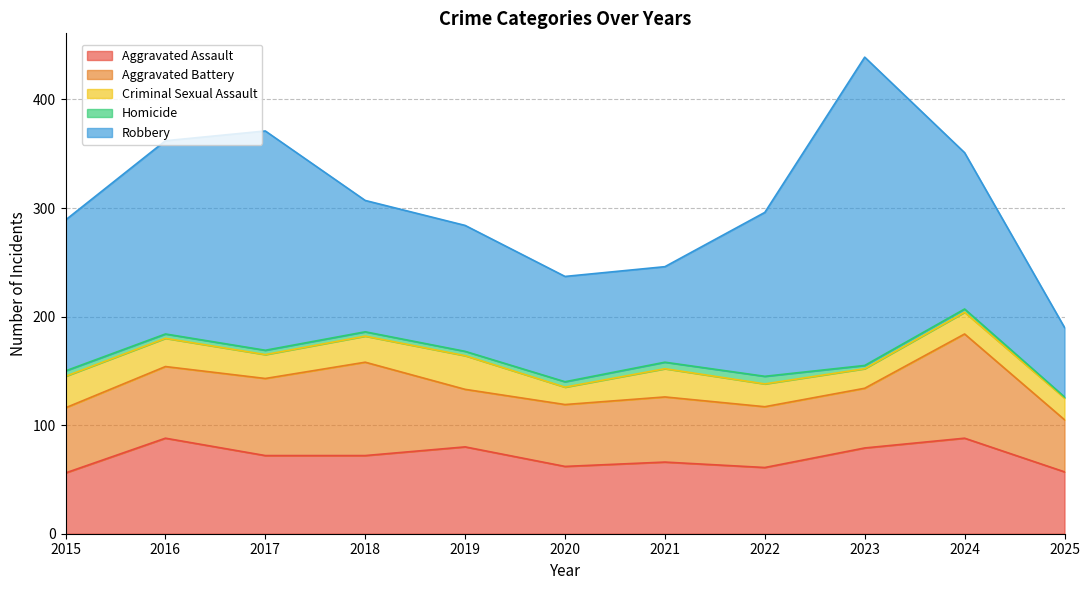

How many lines are shown in the chart?

5